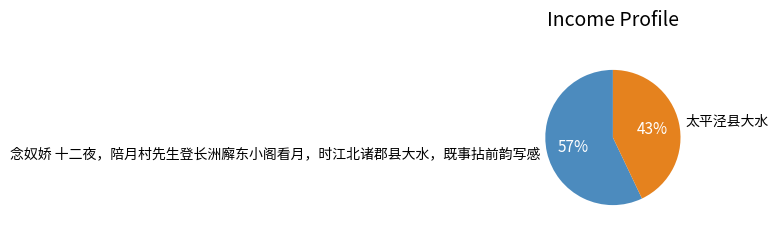

Combined, do 太平泾县大水 and 念奴娇 十二夜，陪月村先生登长洲廨东小阁看月，时江北诸郡县大水，既事拈前韵写感 account for over 50%?

Yes